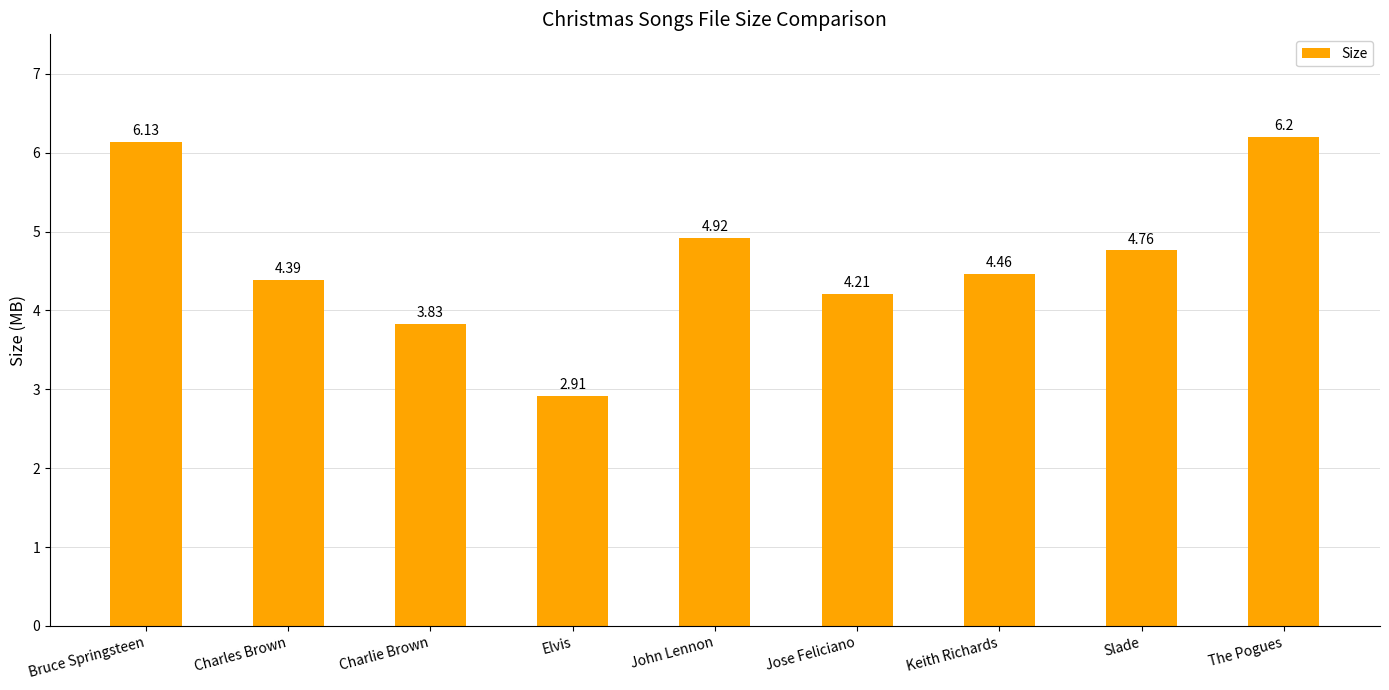

How many bars are there in total?

9